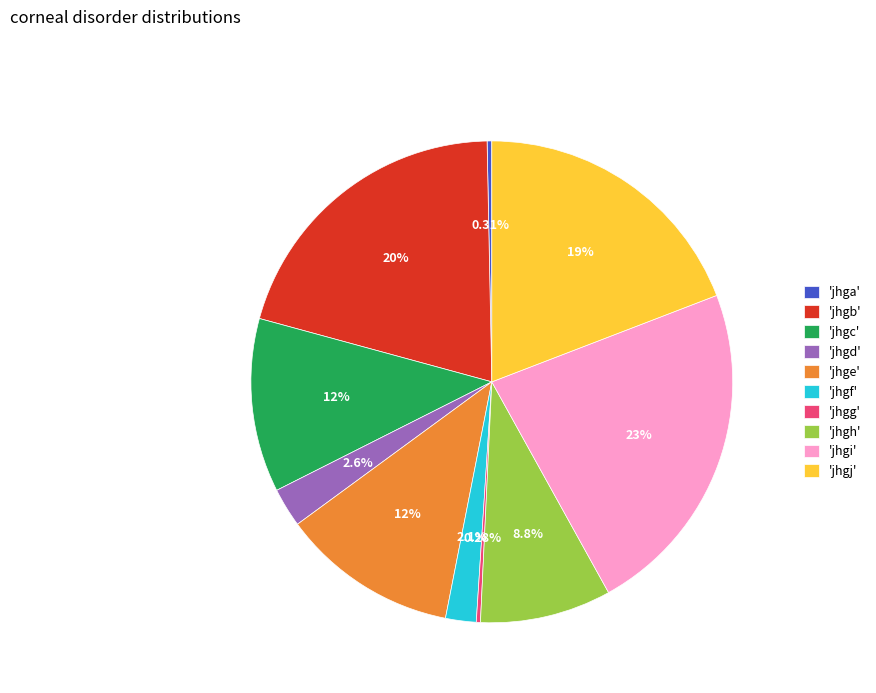

Does 'jhgh' represent more than half of the total?

No